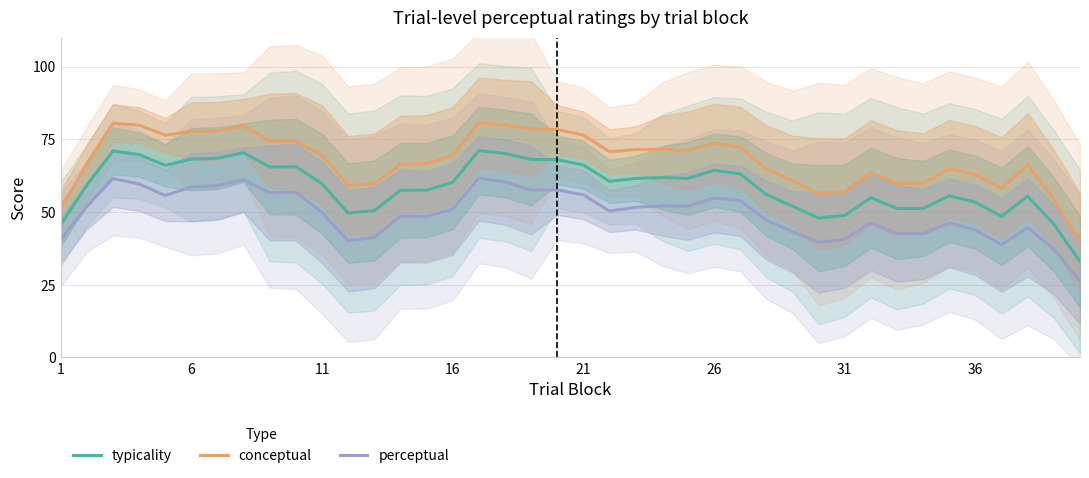

Is the value of typicality at 21 greater than the value of conceptual at 21?

No